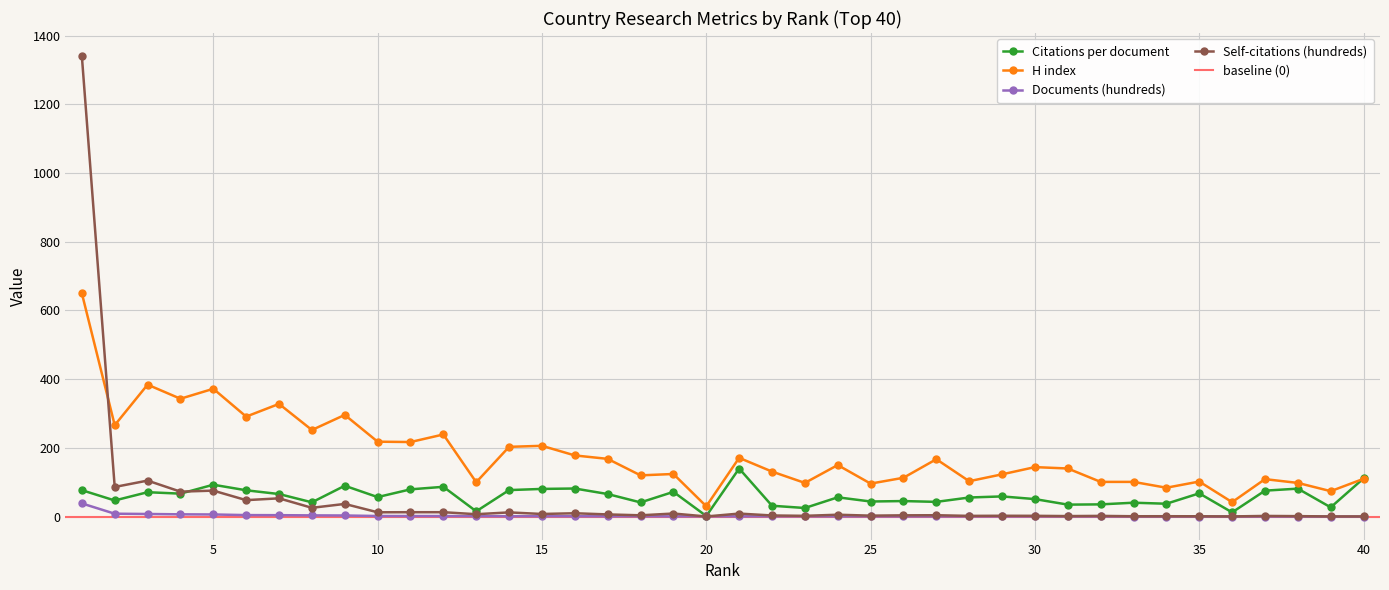

Which series changed the most between 21 and 37?

Citations per document